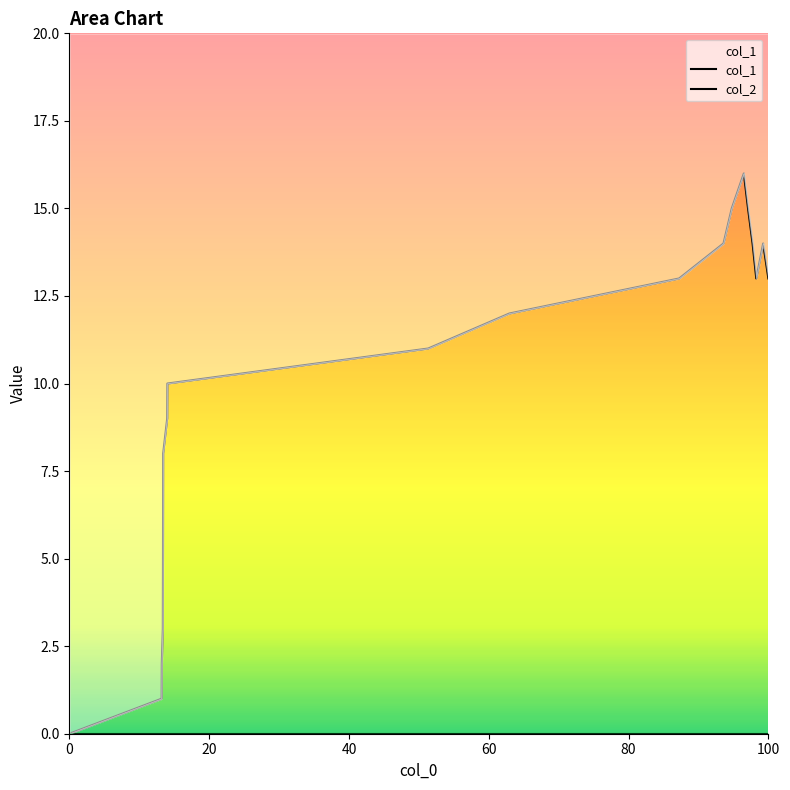

How many lines are shown in the chart?

2